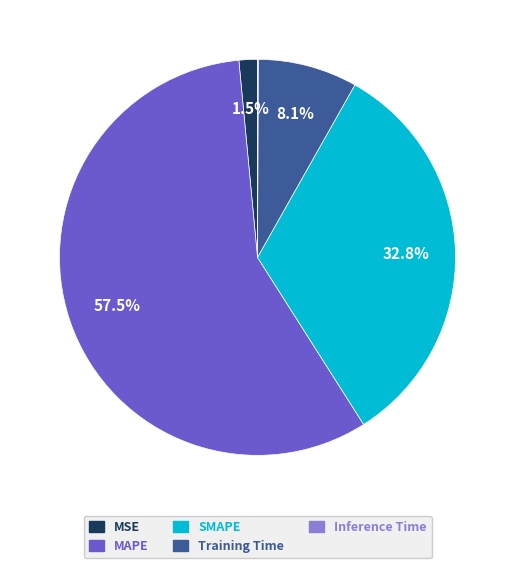

Which slice represents more than half of the pie?

MAPE